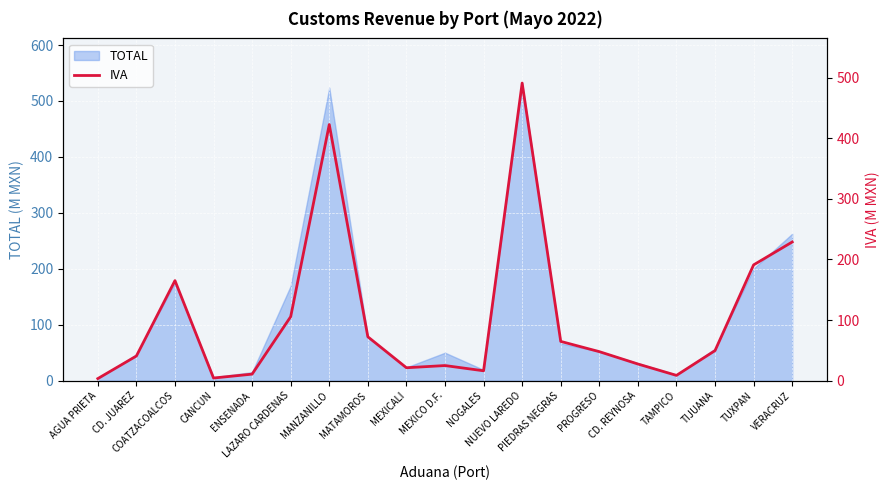

What is the label of the 10th point from the left?

MEXICO D.F.